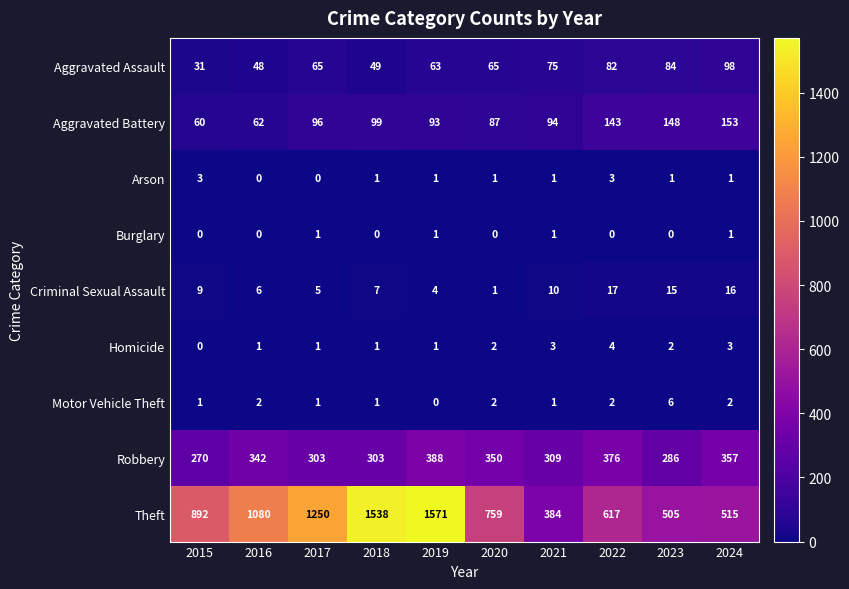

The Motor Vehicle Theft series shows 2 at 2015. True or false?

False